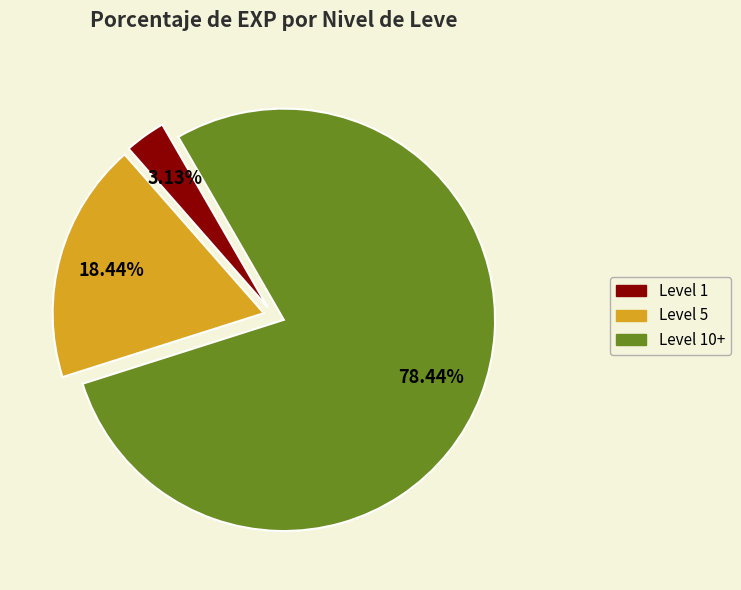

True or false: Let's Talk about Hex accounts for 13% of the total.

False